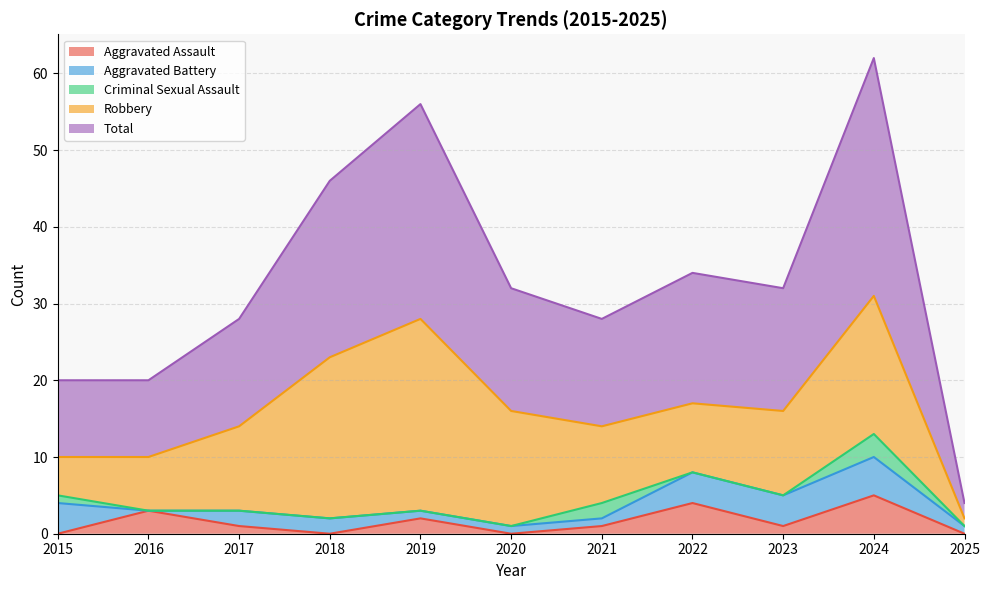

What is the highest value of the Total series?

31